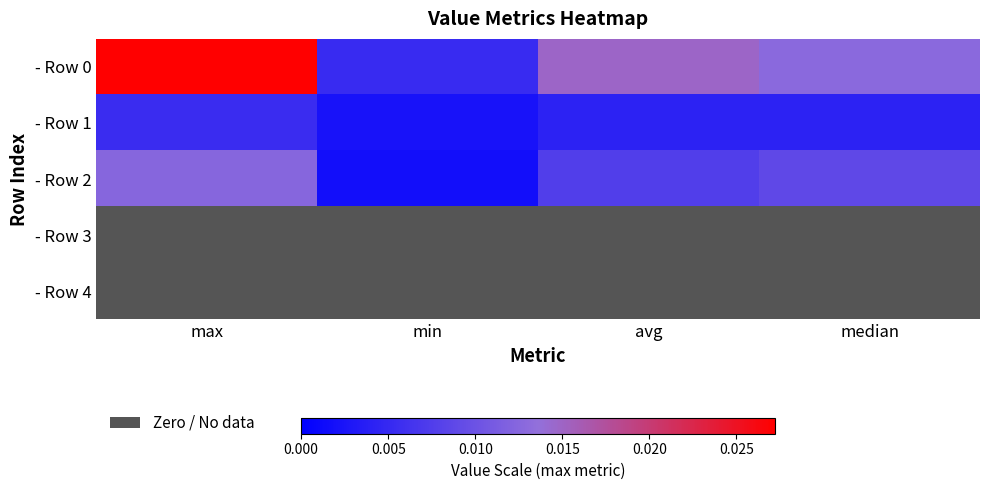

Which series changed the most between avg and median?

- Row 0